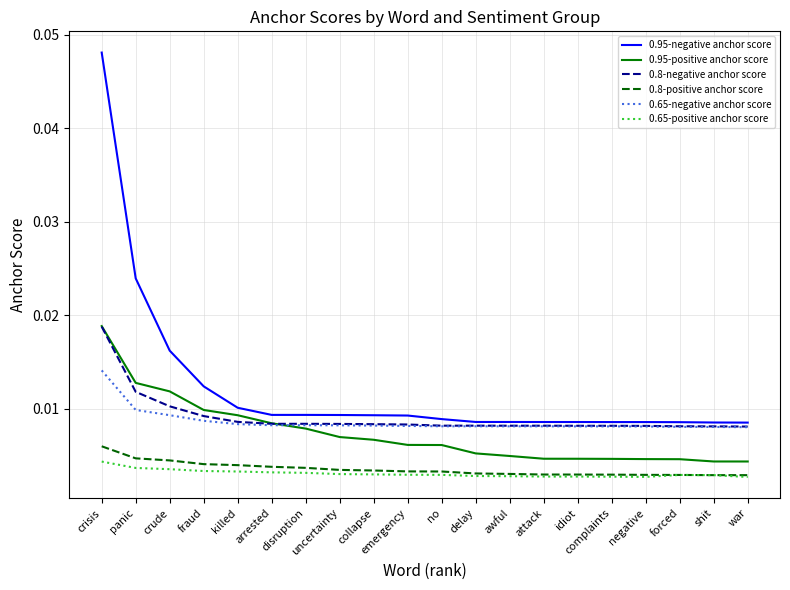

True or false: 0.8-negative anchor score and 0.65-positive anchor score intersect in this chart.

False